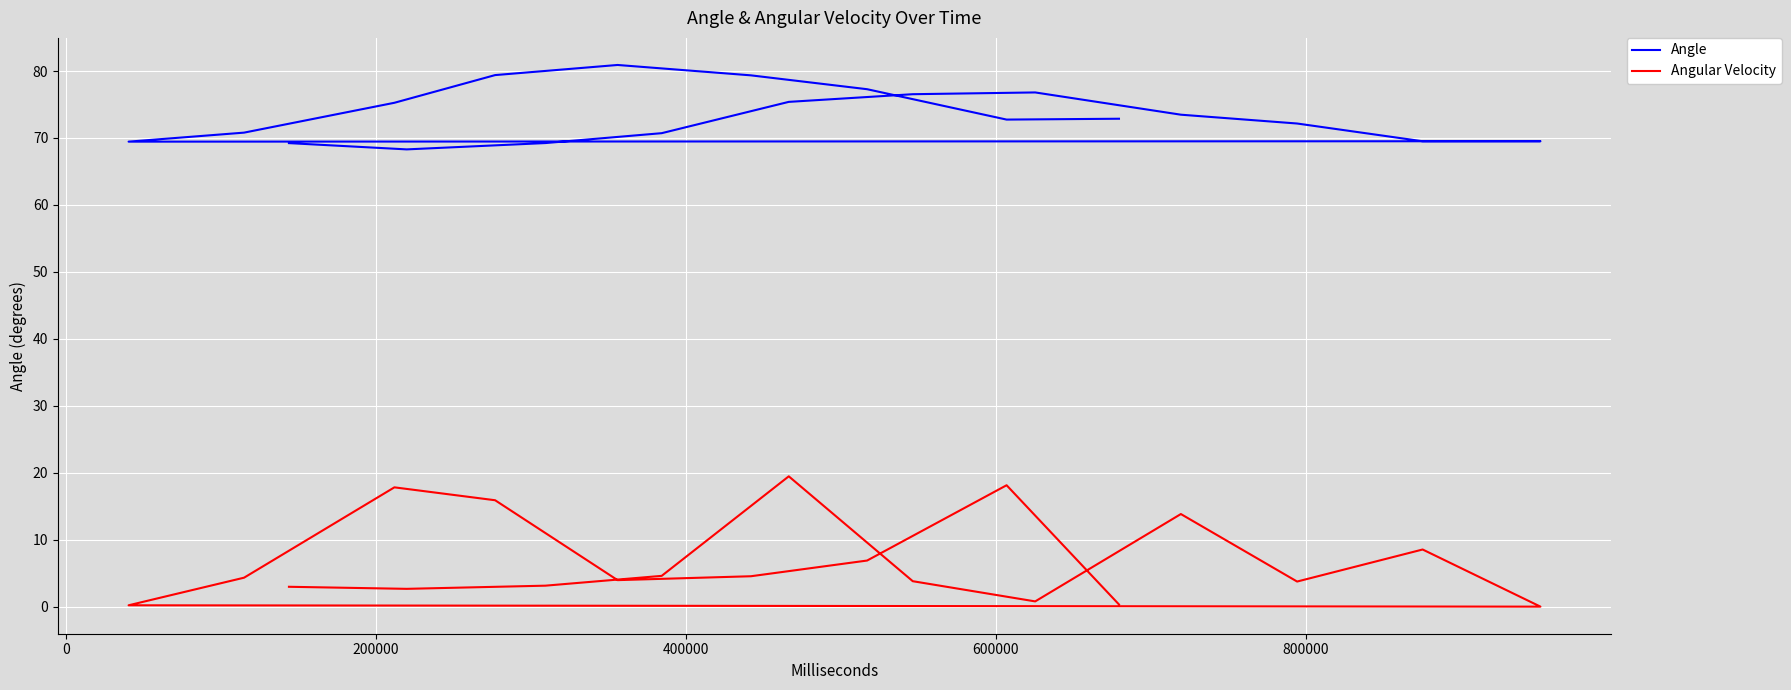

Which series has the widest spread of values?

Angular Velocity